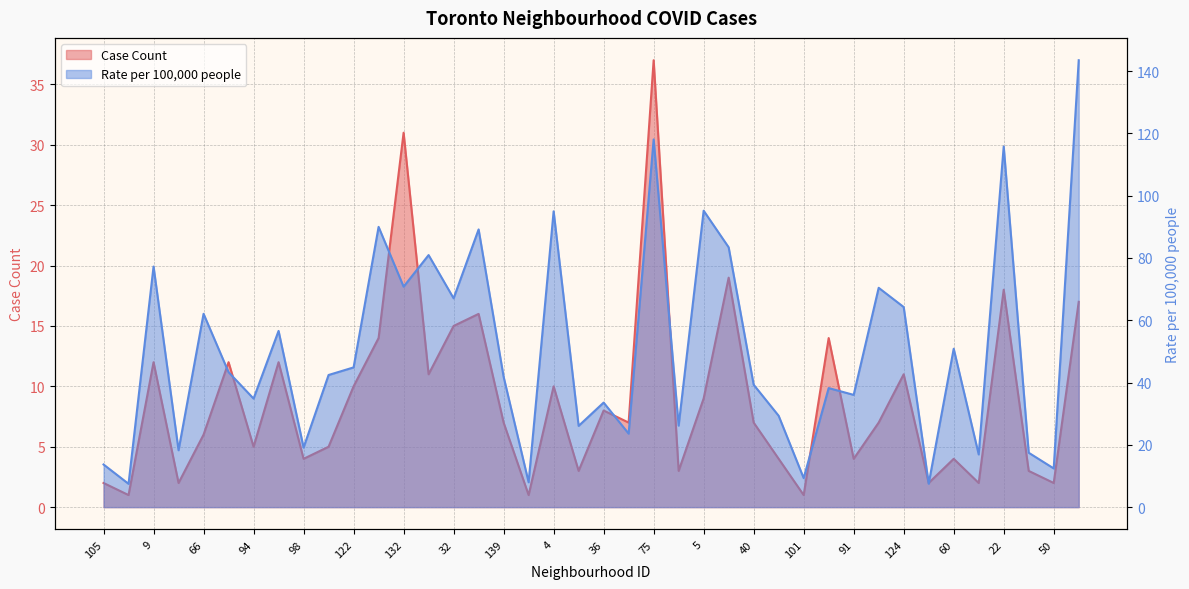

At which label is Case Count closest to 19?

138